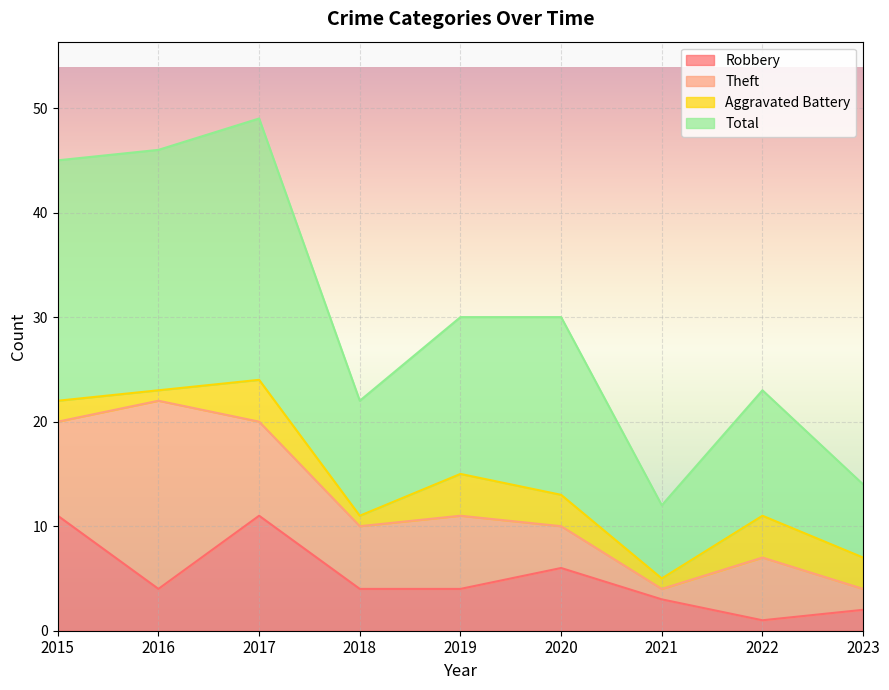

Is the value of Robbery at 2021 greater than the value of Total at 2023?

No